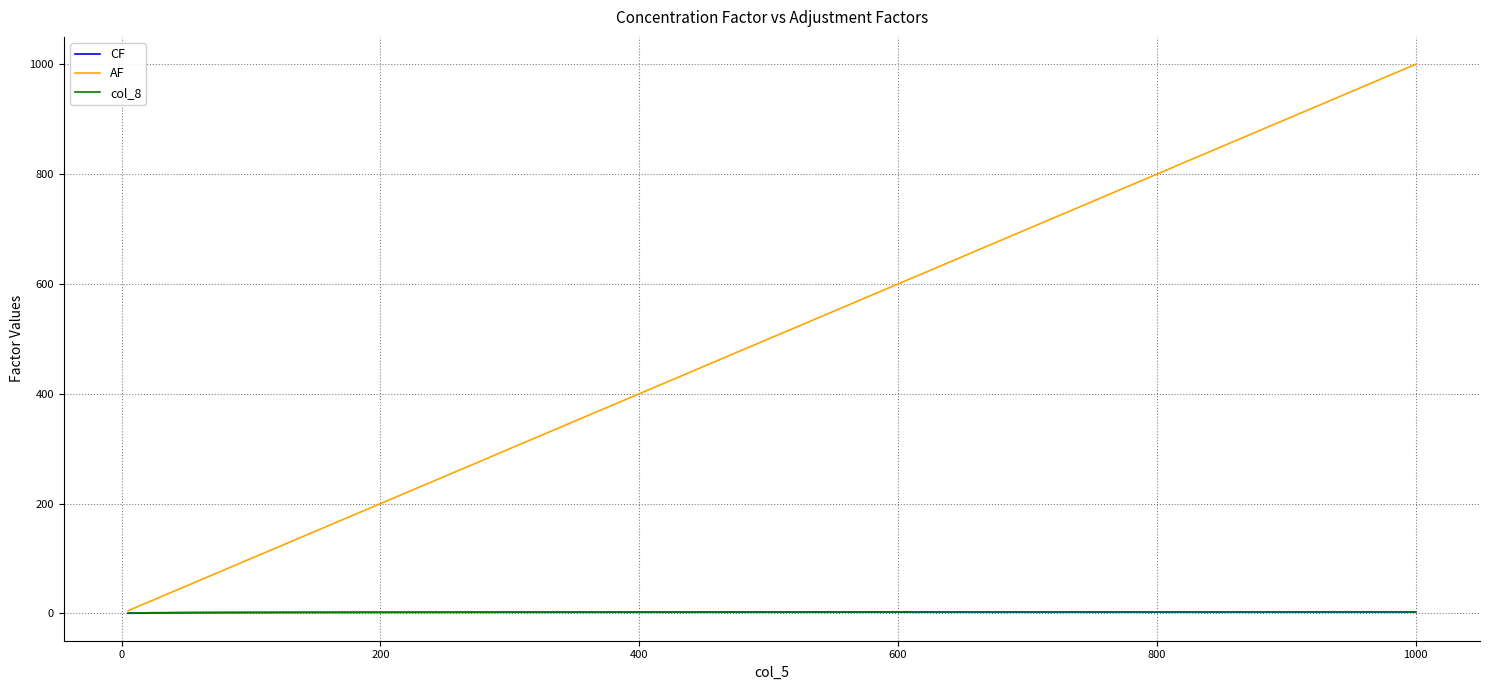

What is the greatest value displayed?

1000.0